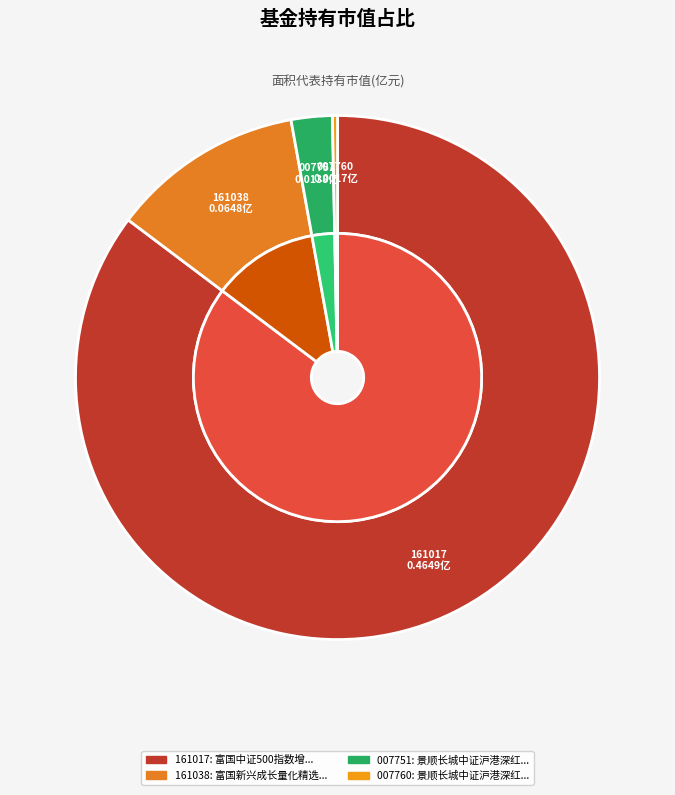

Between 景顺长城中证沪港深红利成长低波动指数A and 富国中证500指数增强(LOF), which is larger?

富国中证500指数增强(LOF)